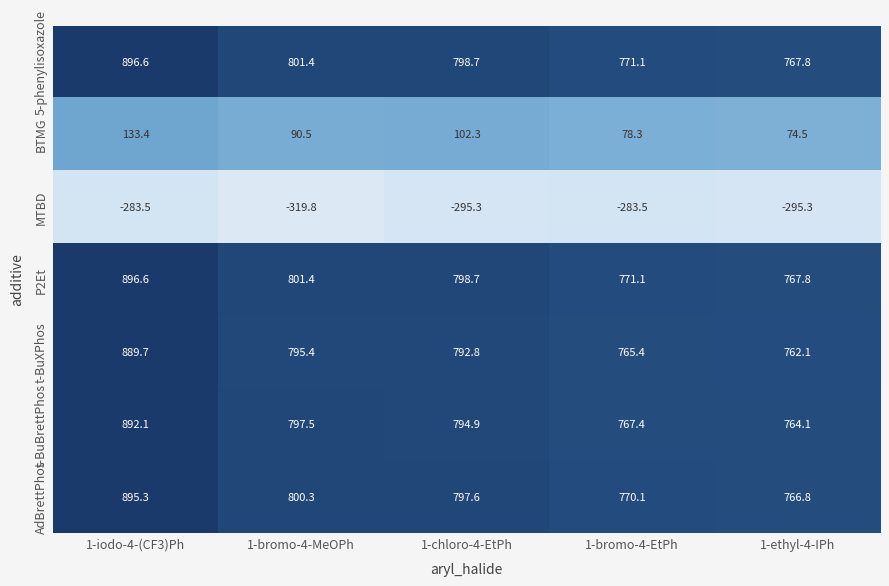

At which category is the sum across all series the highest?

1-iodo-4-(CF3)Ph